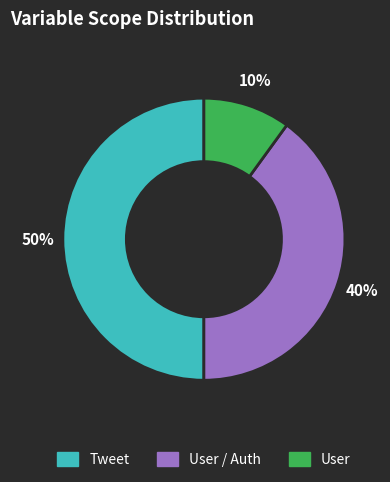

How many slices are in this pie chart?

3